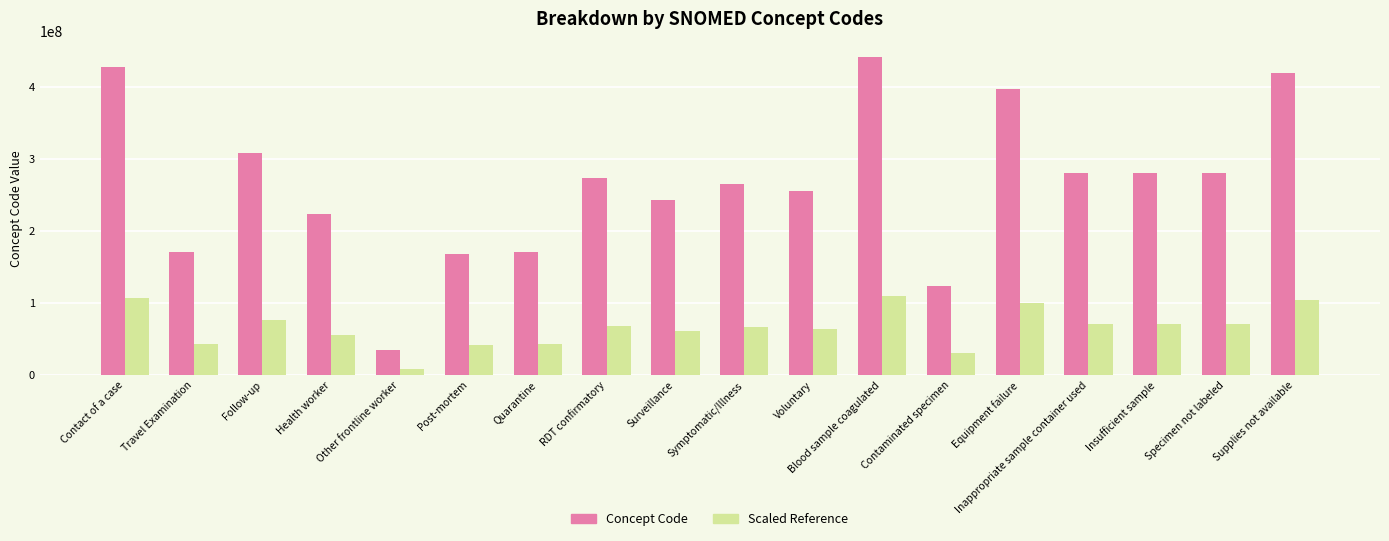

What value does the Scaled Reference series have at Insufficient sample?

70317001.8